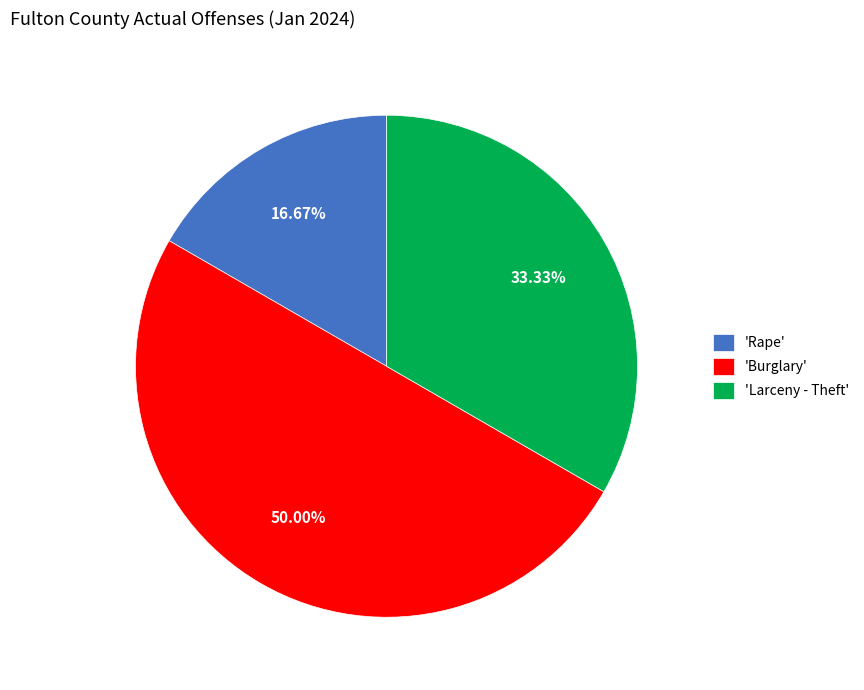

Do 'Burglary' and 'Larceny - Theft' together represent more than half of the pie?

Yes